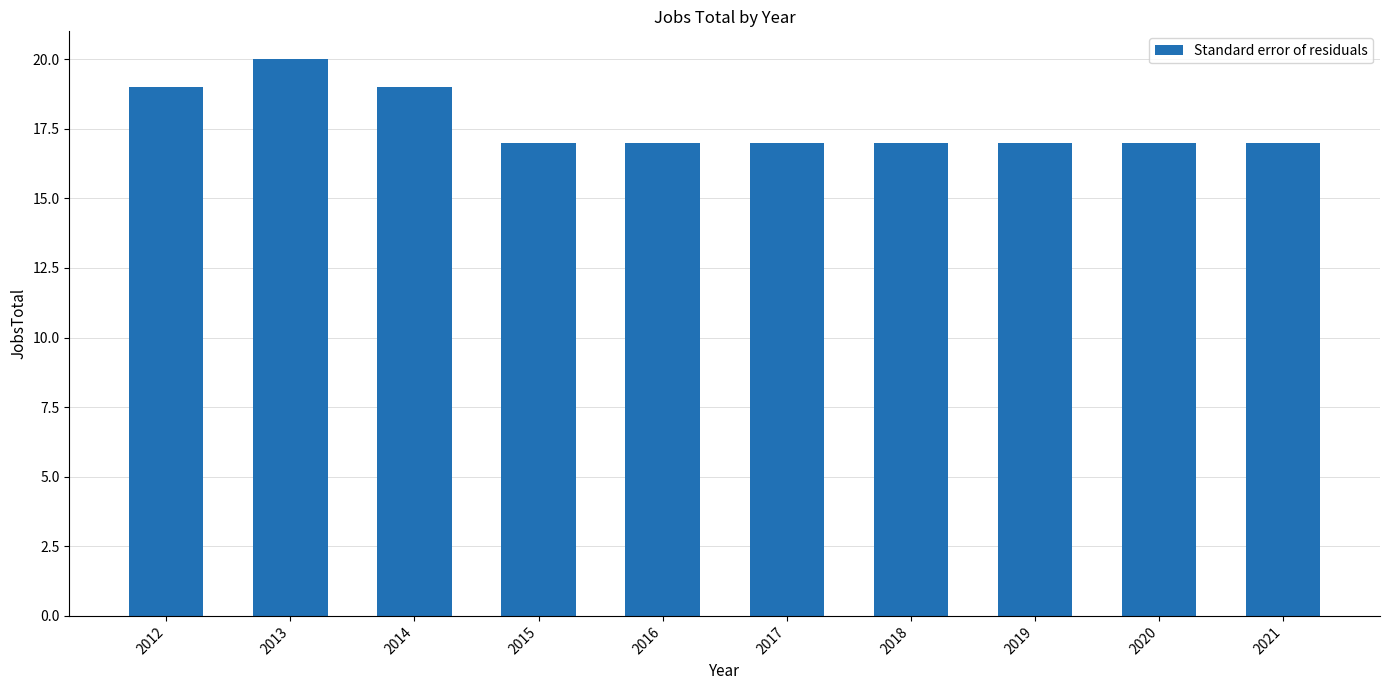

Which category has the highest value across all series?

2013